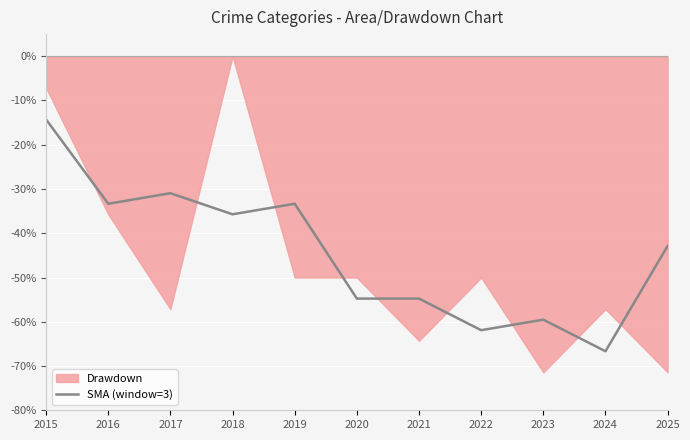

The value at 2015 is -14.3. True or false?

True